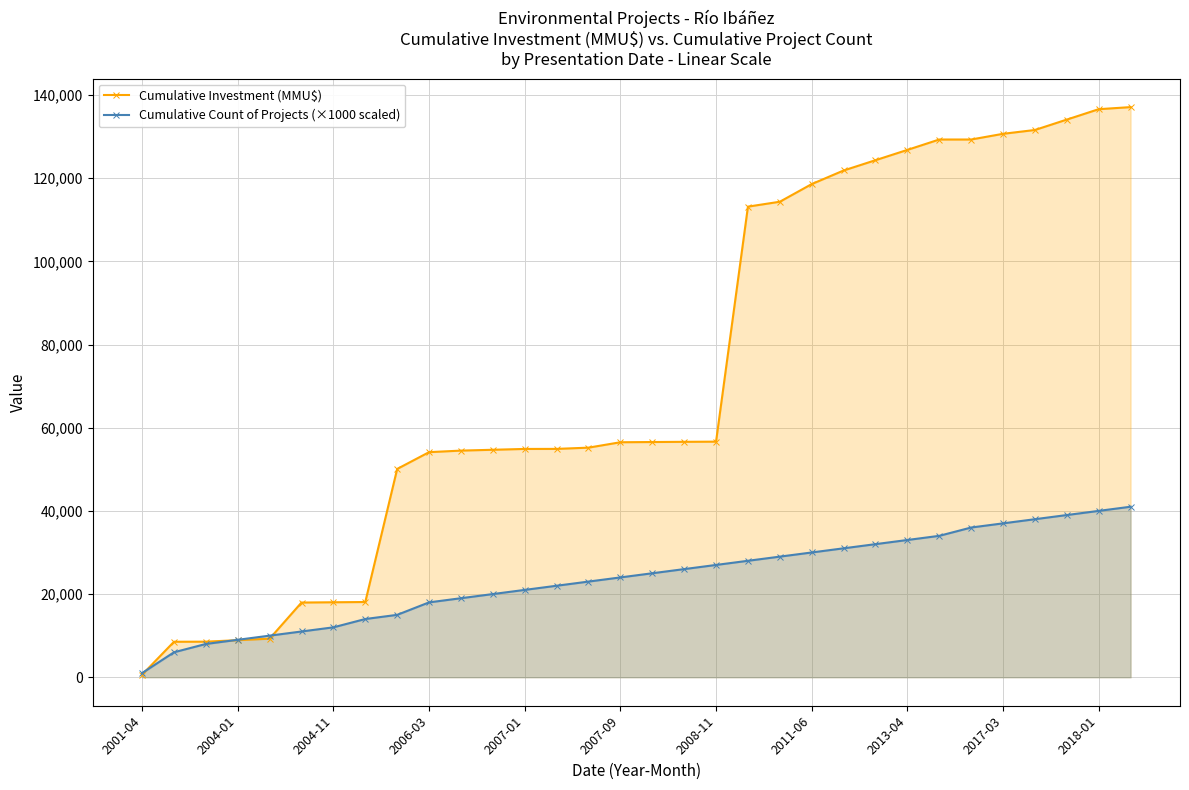

Which series has the largest range (max minus min)?

Cumulative Investment (MMU$)